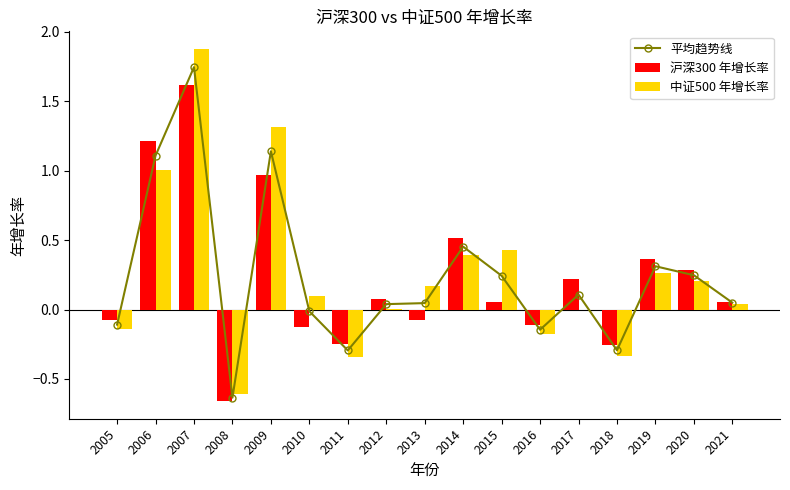

The 沪深300 年增长率 series shows 0.2 at 2019. True or false?

False